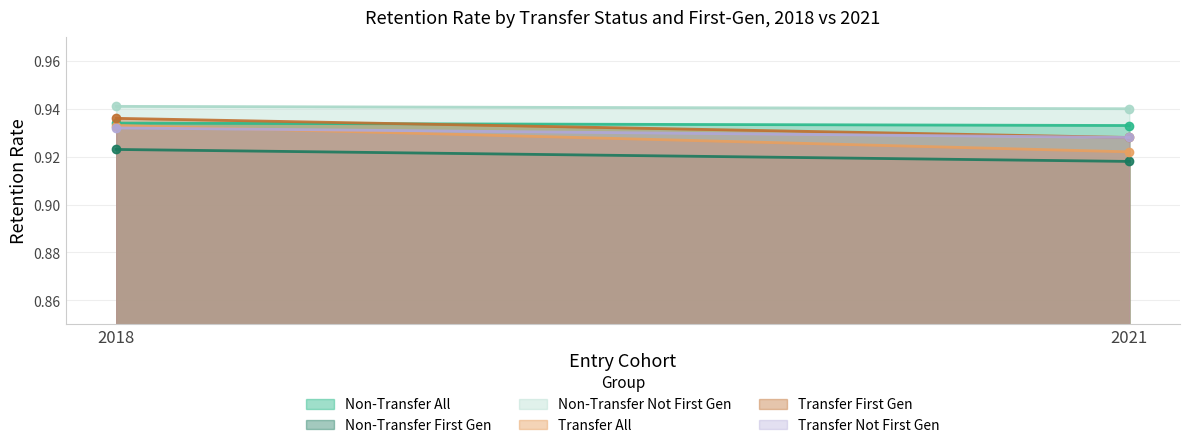

How many categories are shown in the chart?

2